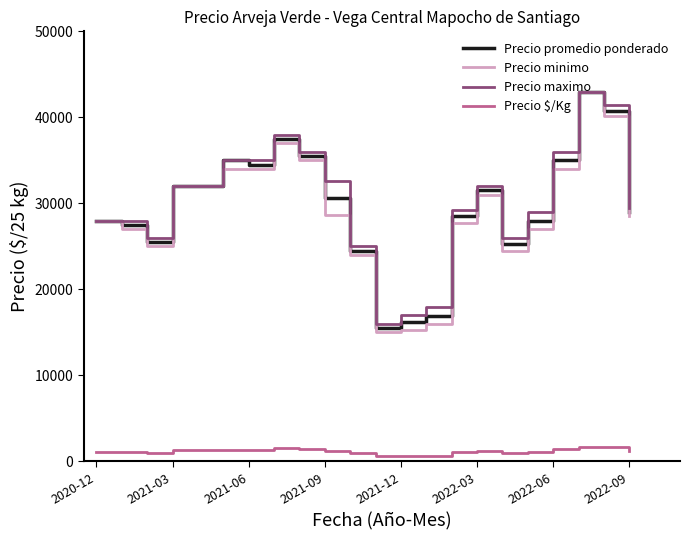

Which series has the largest range (max minus min)?

Precio minimo